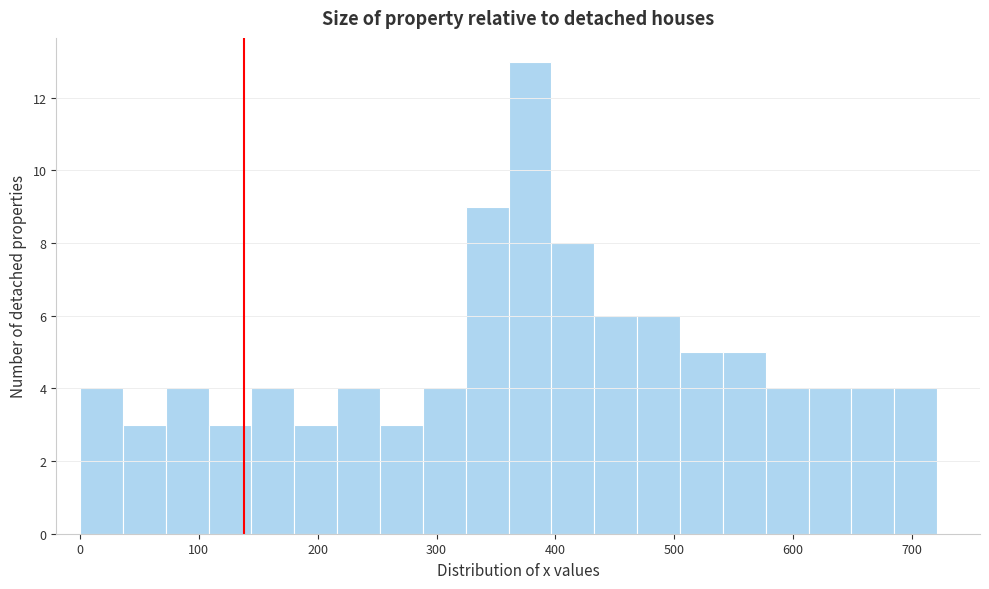

Around what value on the x-axis is the tallest bar? Give the approximate position of its centre, as read against the axis.

380